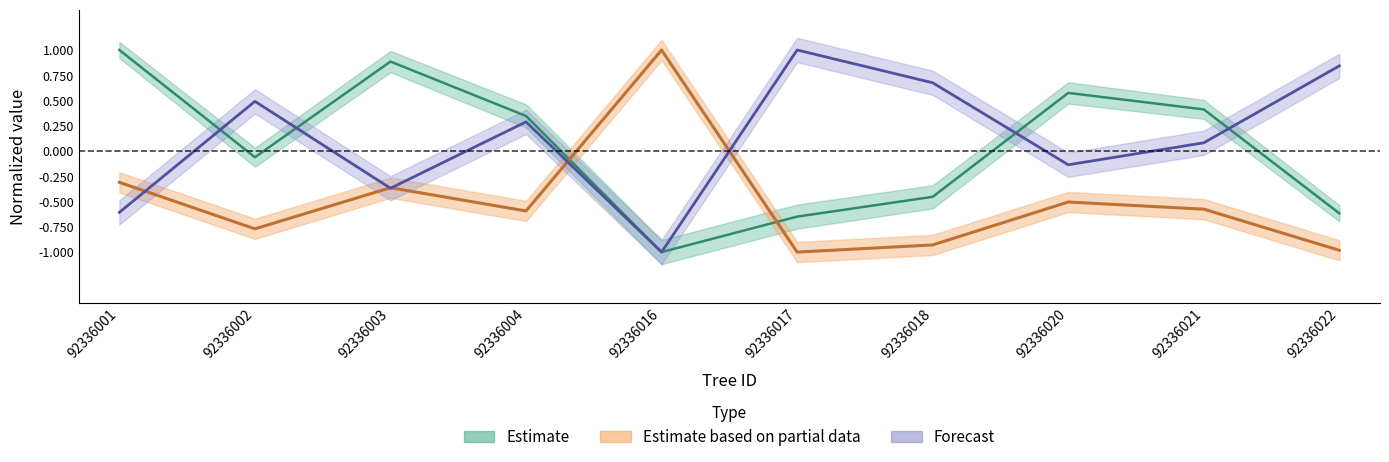

What is the average value of the g_ha series?

-0.5